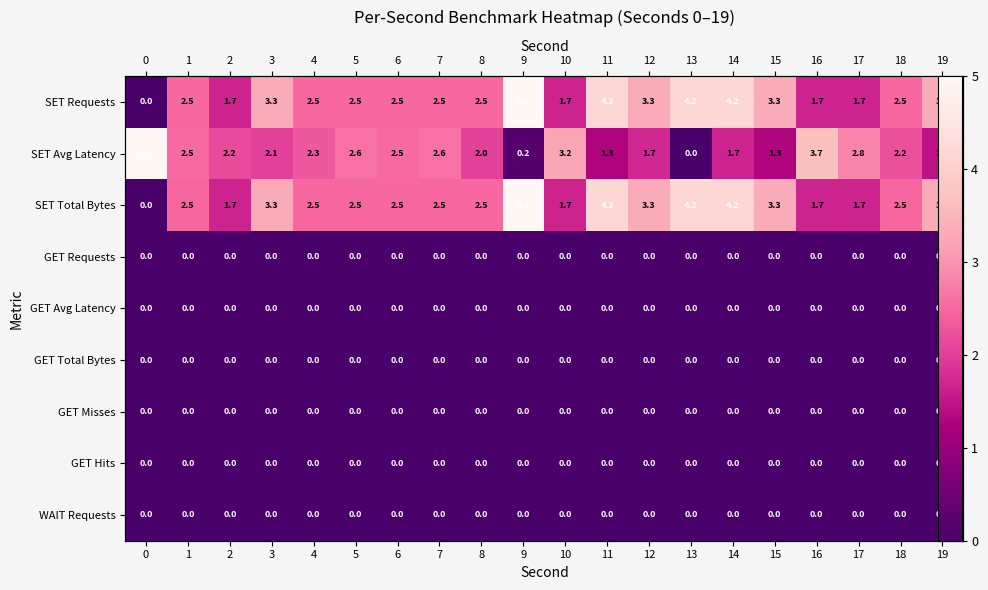

How many categories are shown in the chart?

20